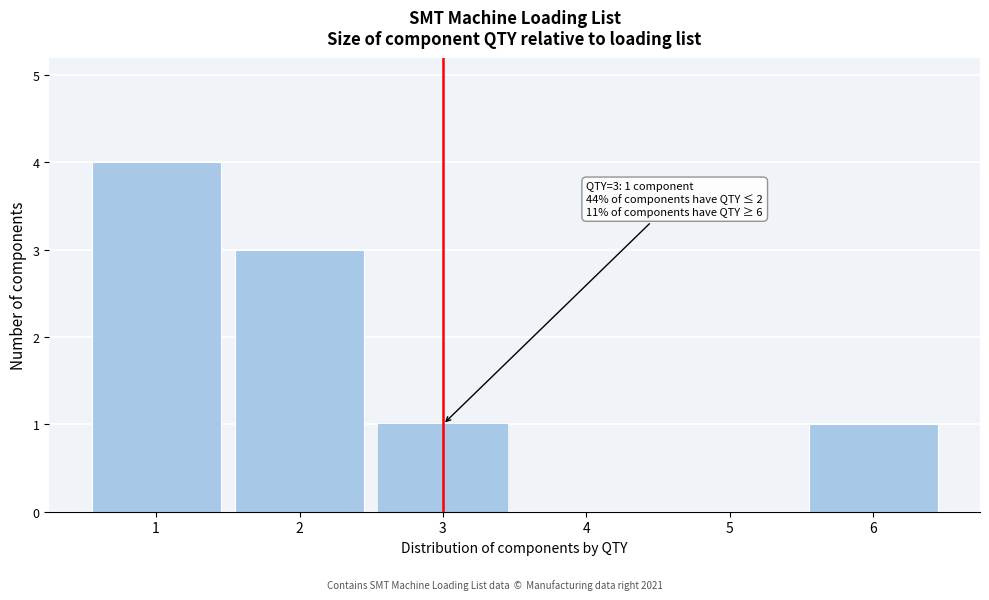

Over which range of the x-axis is the bar tallest?

0.5 to 1.5